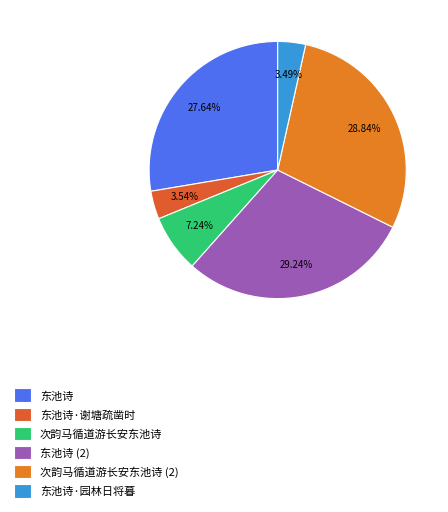

Is there a majority slice in this chart?

No